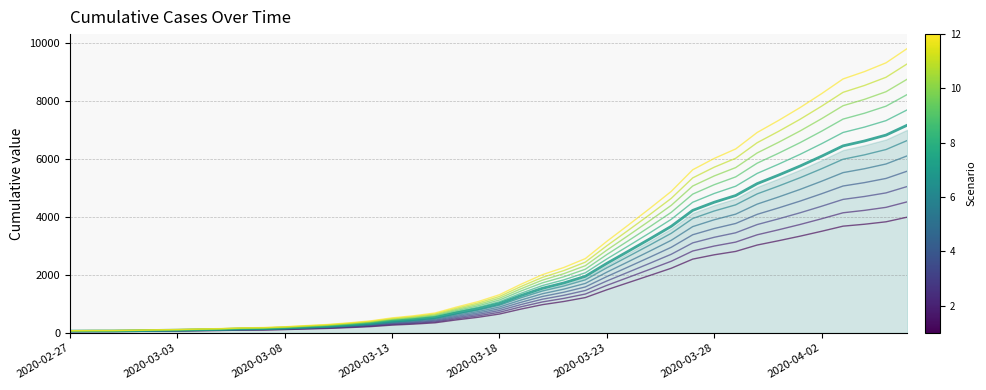

What is the difference between the maximum and second lowest values?

7093.6